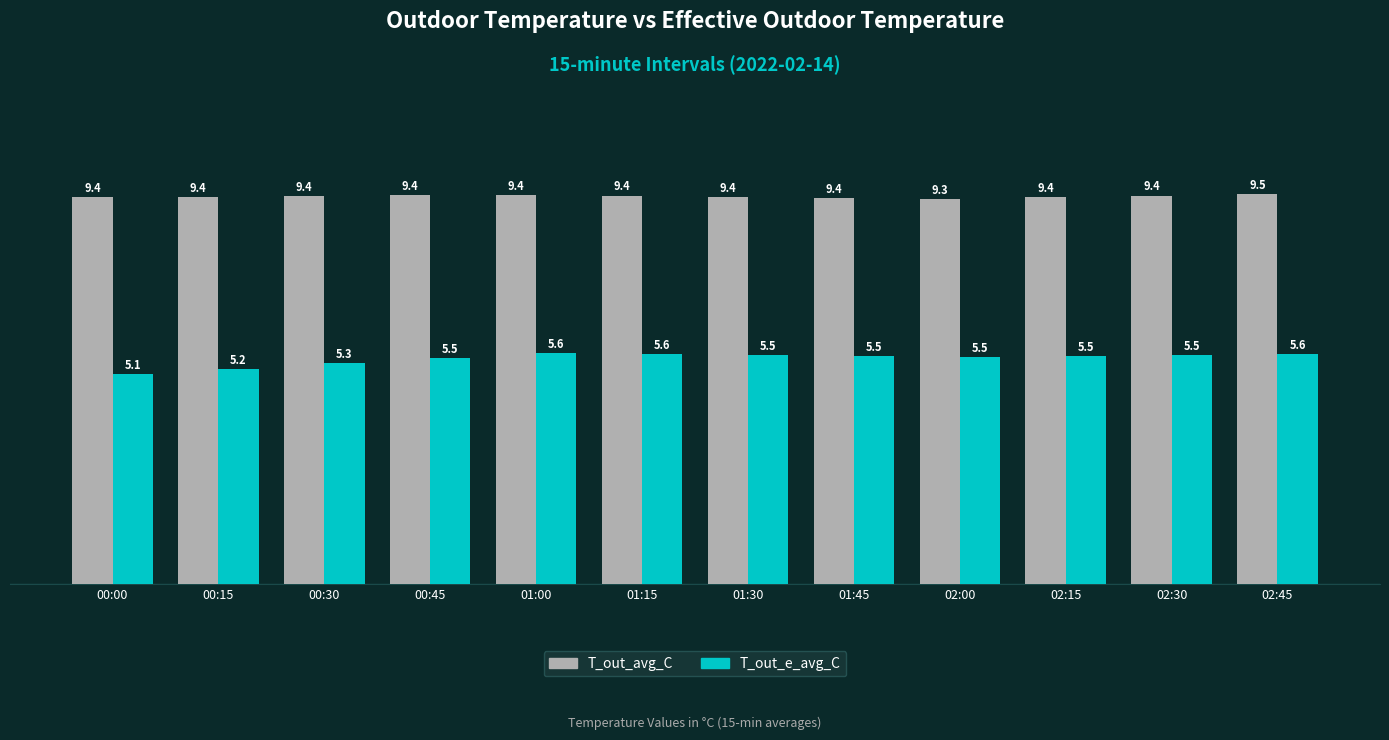

What position from the right is 02:00?

4